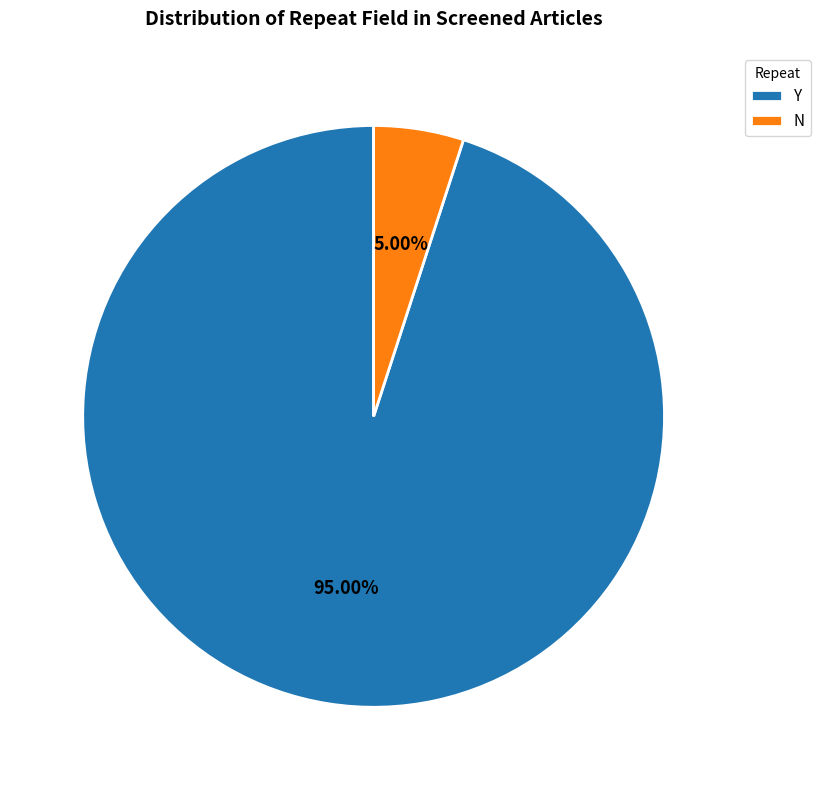

Which has a higher value, Y or N?

Y